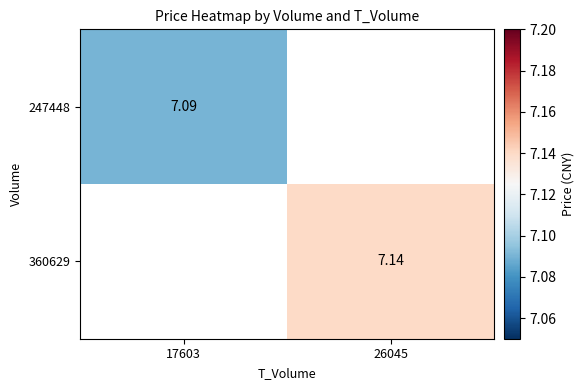

At which category is the sum across all series the highest?

26045